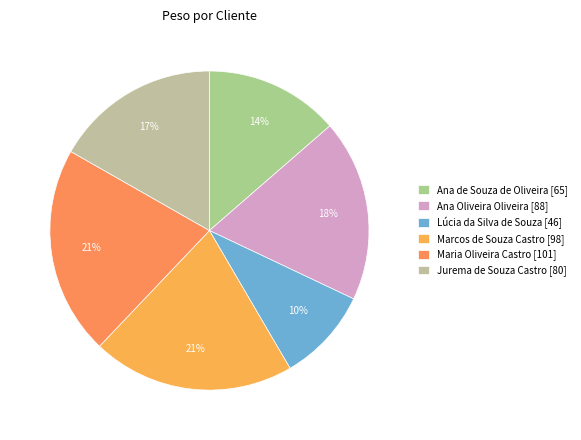

Count the number of slices in the pie.

6